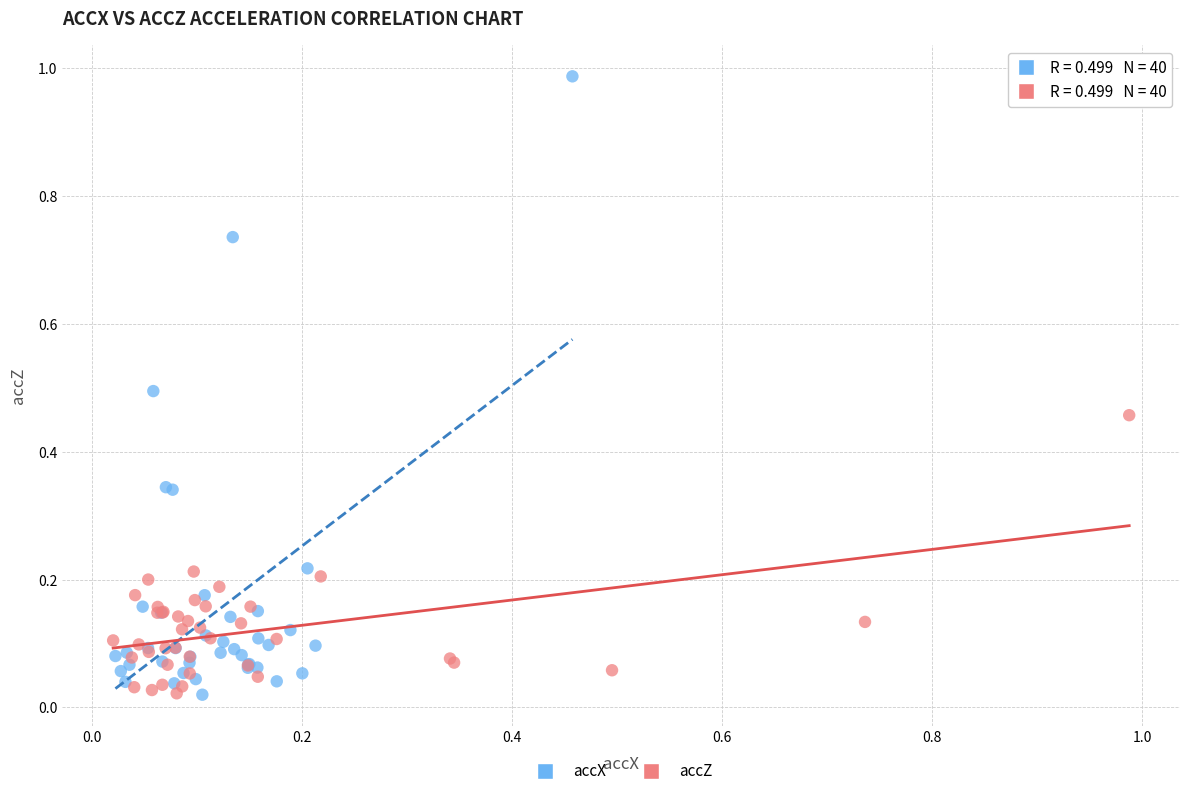

Which series contains the highest Y value?

accX